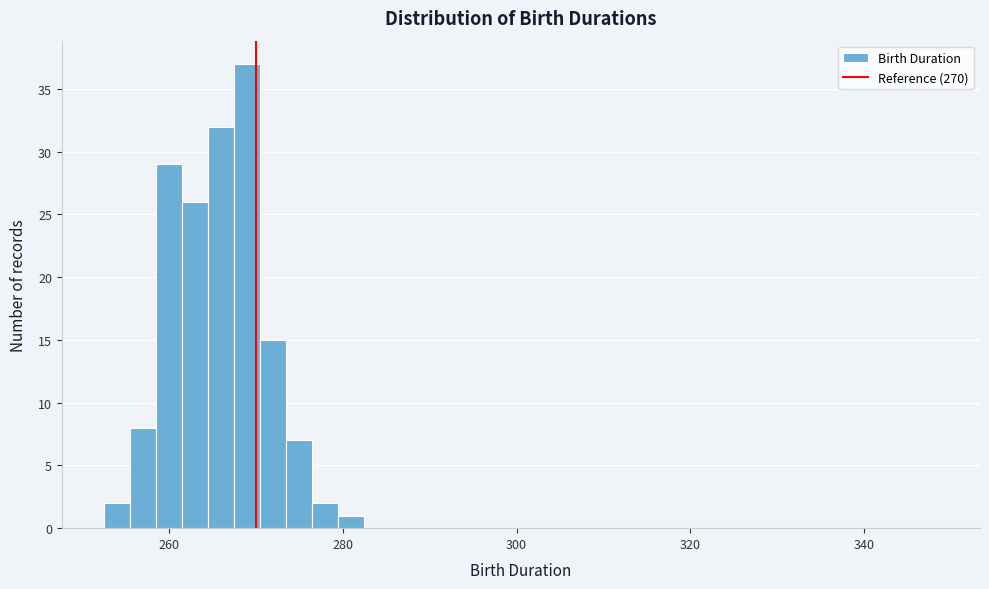

Around what value on the x-axis is the tallest bar? Give the approximate position of its centre, as read against the axis.

270